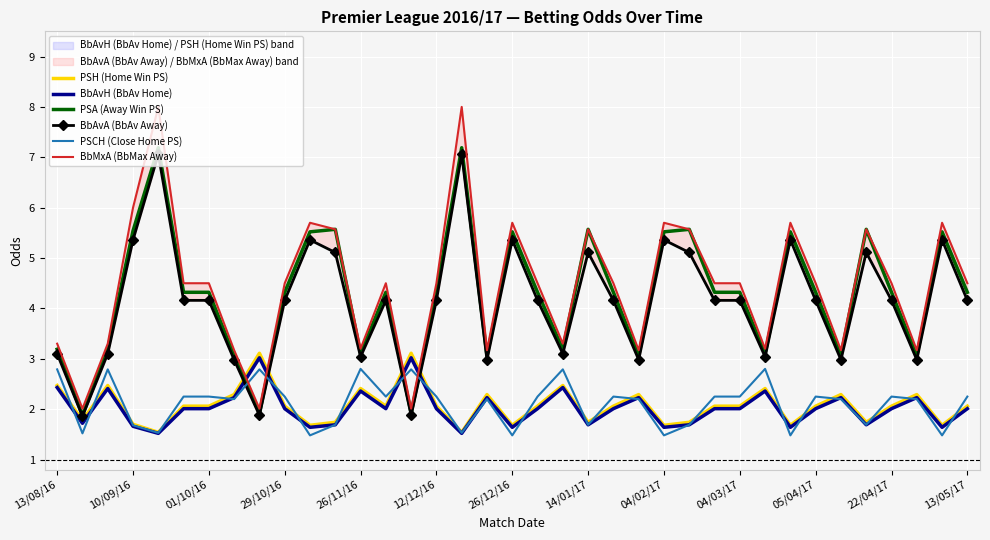

Rank the series by their maximum value, from highest to lowest.

BbMxA (BbMax Away), PSA (Away Win PS), BbAvA (BbAv Away), PSH (Home Win PS), BbAvH (BbAv Home), PSCH (Close Home PS)